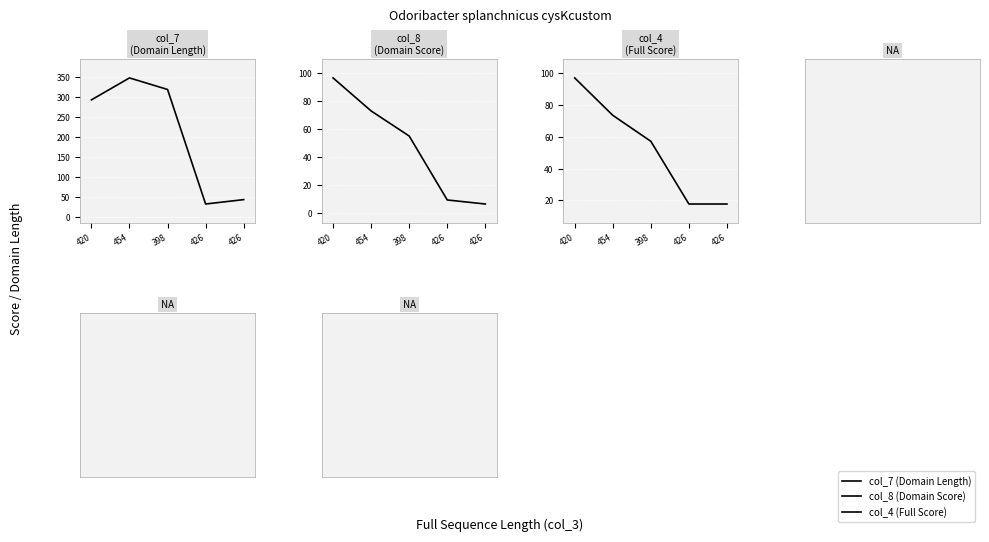

What is the total value across all series at 420?

487.0